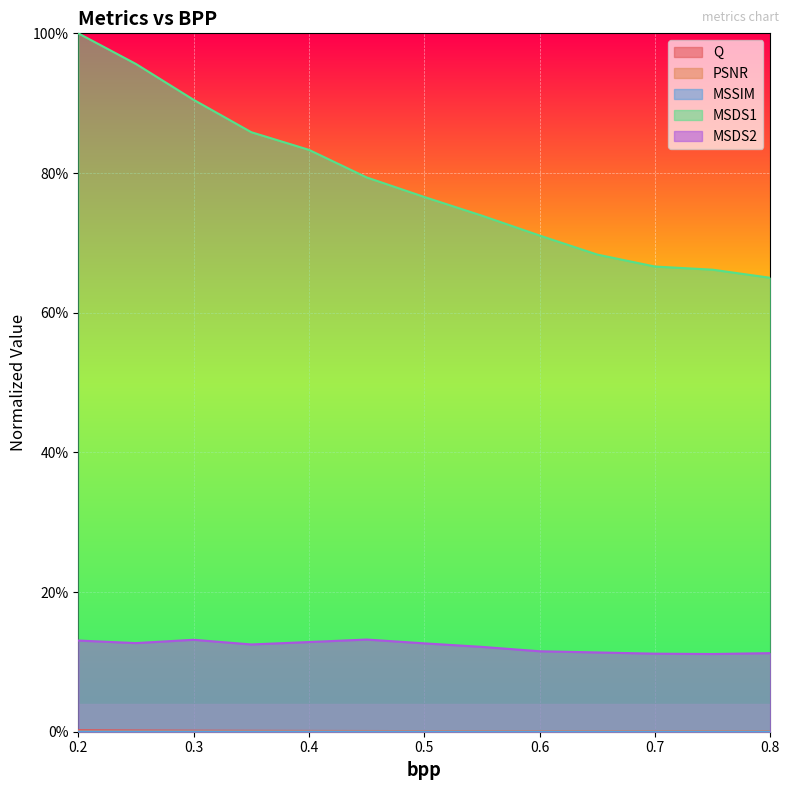

What is the label of the 2nd point from the right?

0.75